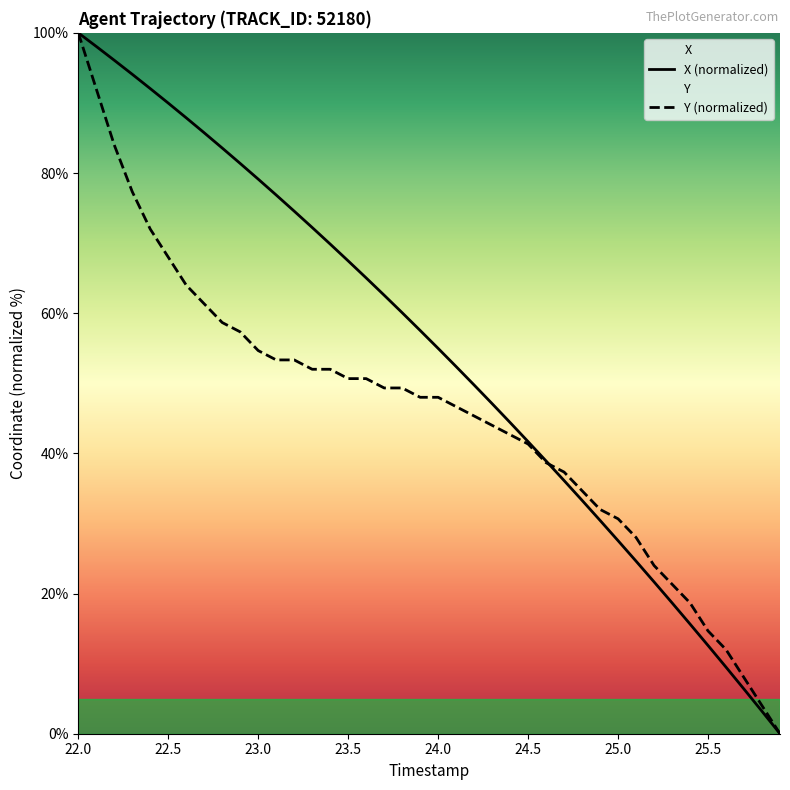

What is the value of the X (normalized) point at the 39th from the left?

3.2